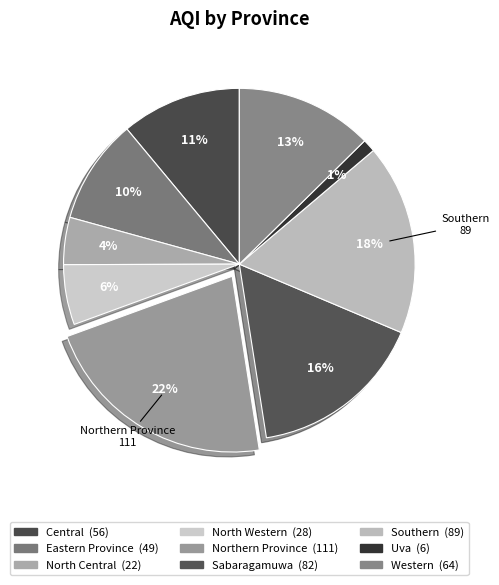

How many slices are in this pie chart?

9